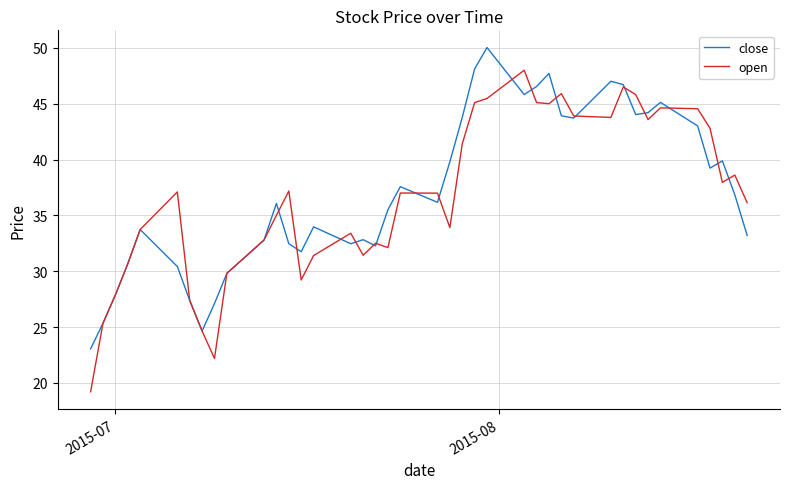

Which series has the widest spread of values?

open